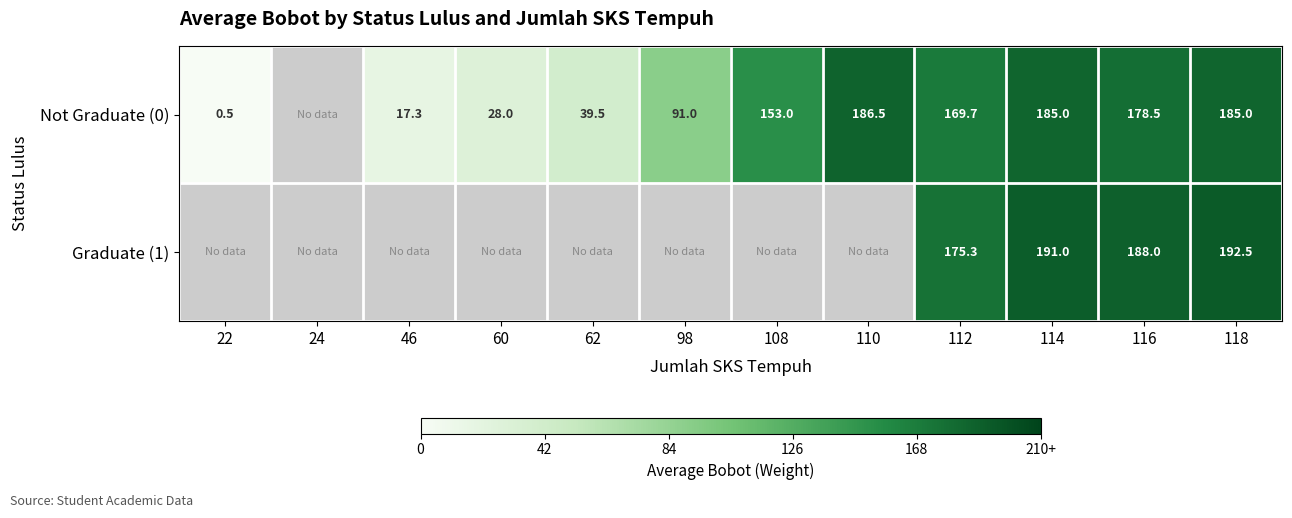

Is the value of Not Graduate (0) at 116 greater than the value of Graduate (1) at 118?

No